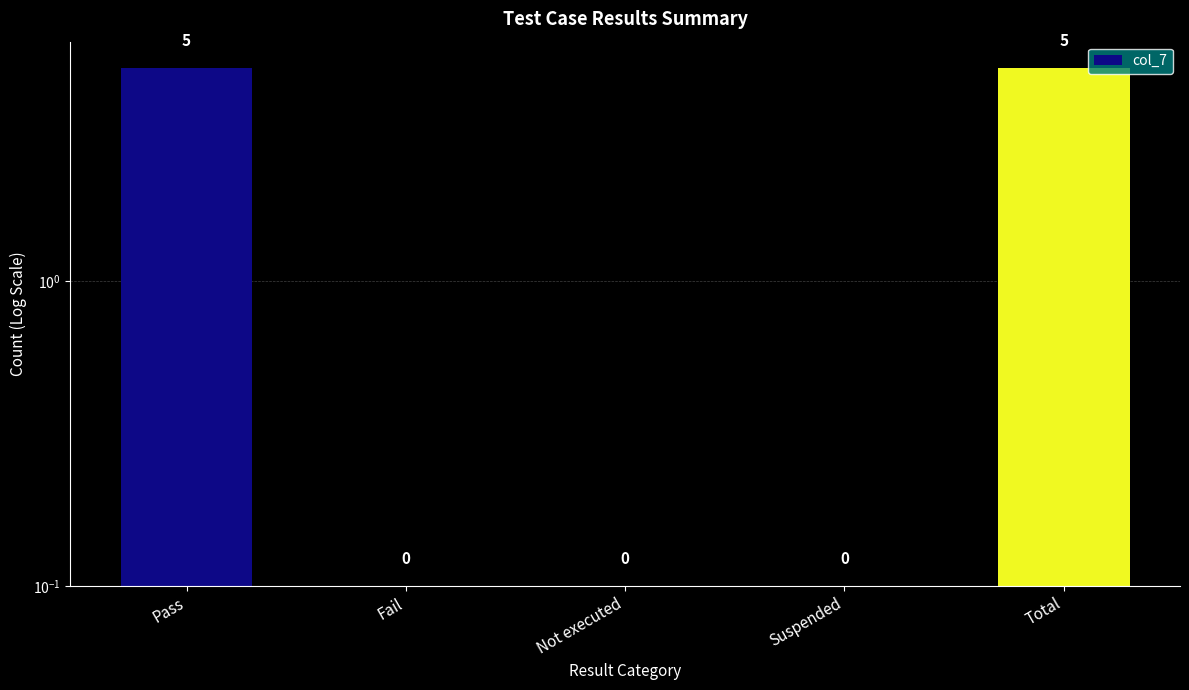

The chart shows a value of 5.0 at Total. True or false?

True